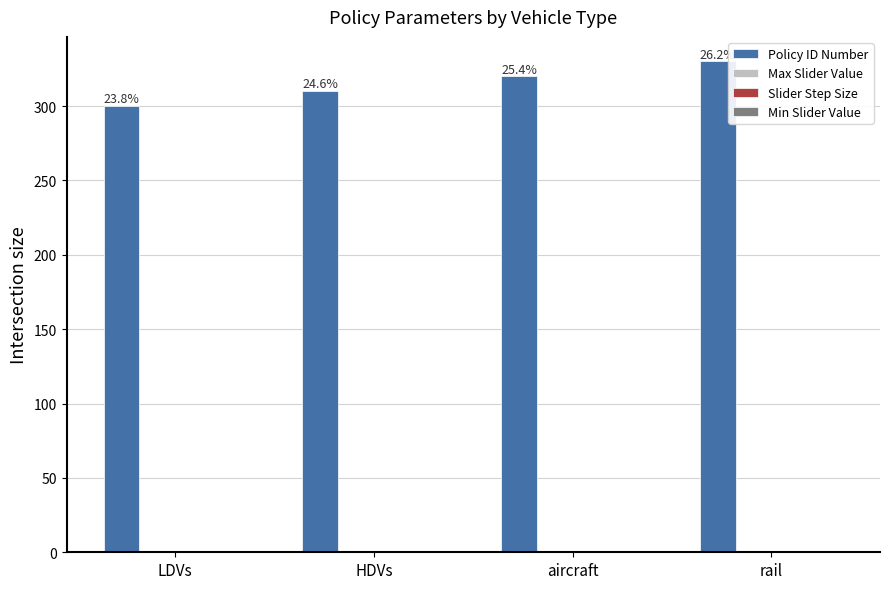

What is the spread (max minus min) of values at aircraft?

320.0